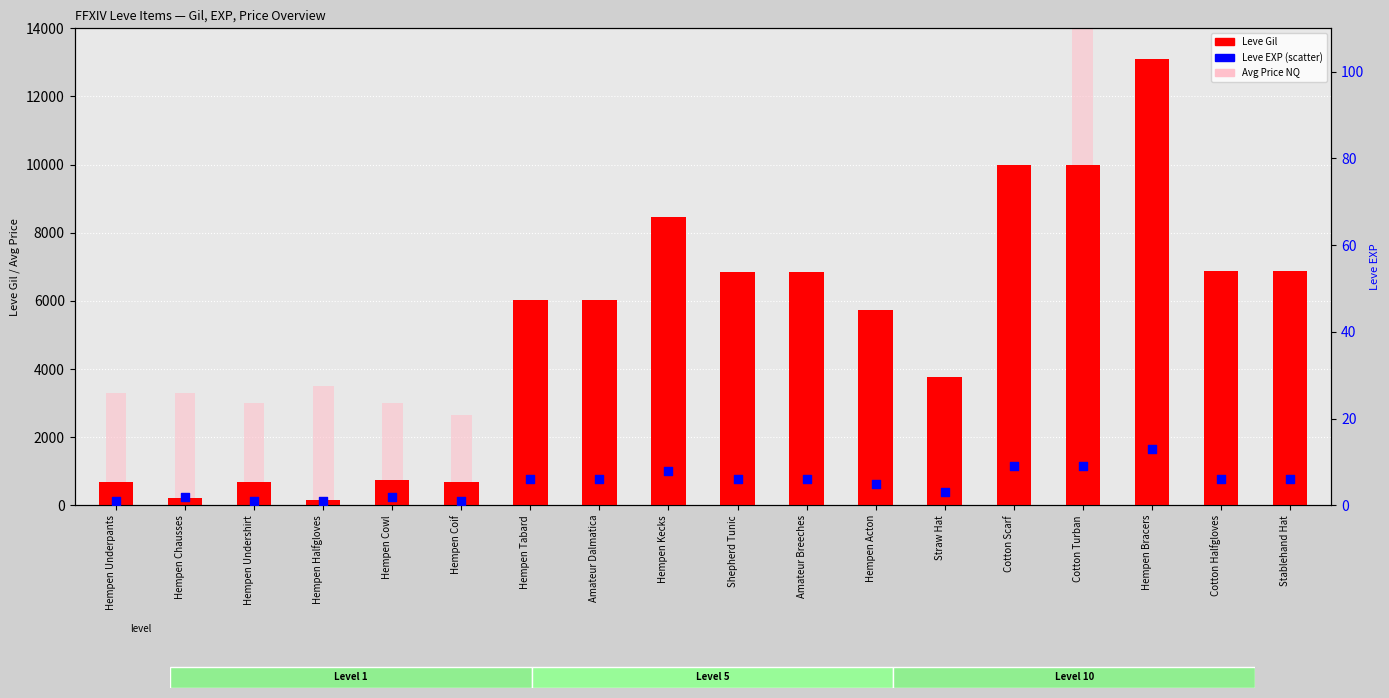

Which series reaches the minimum Y coordinate?

Leve EXP